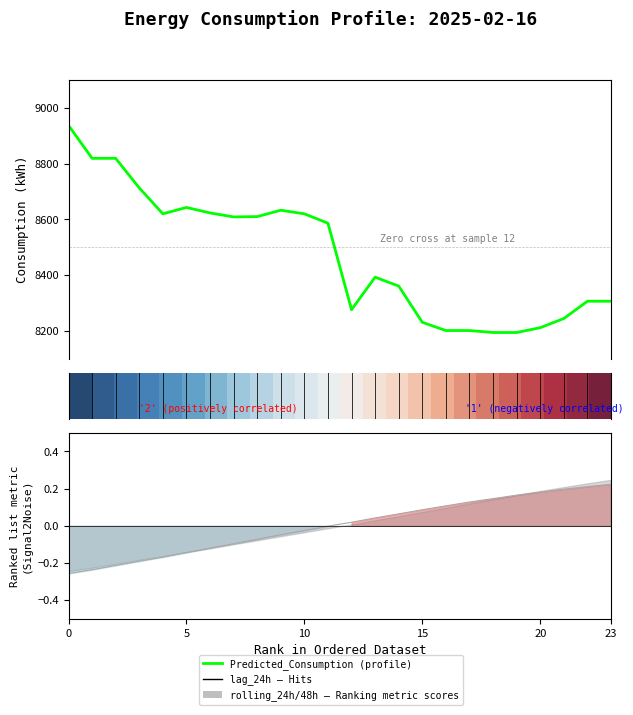

How many values in the Predicted_Consumption series are below 8586?

12